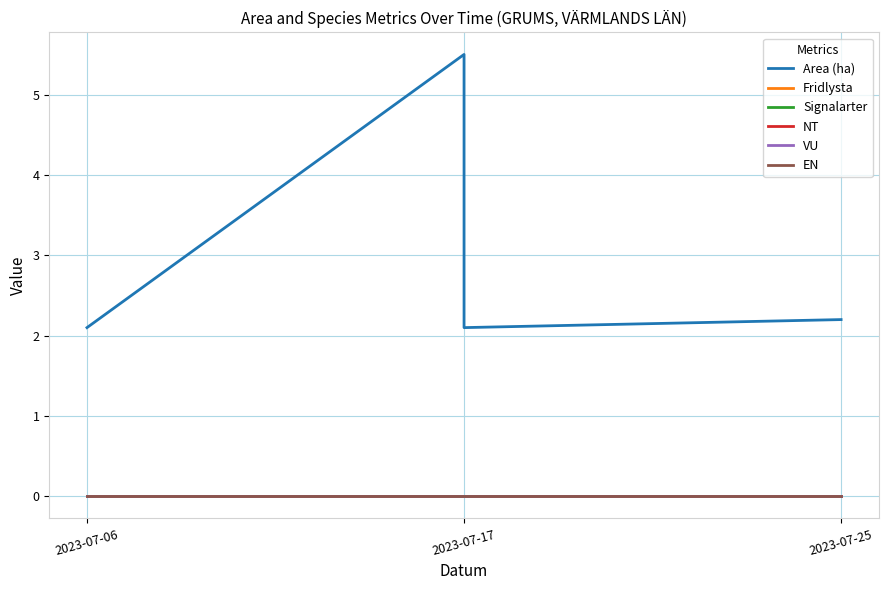

Which category has the lowest value in the Signalarter series?

2023-07-06